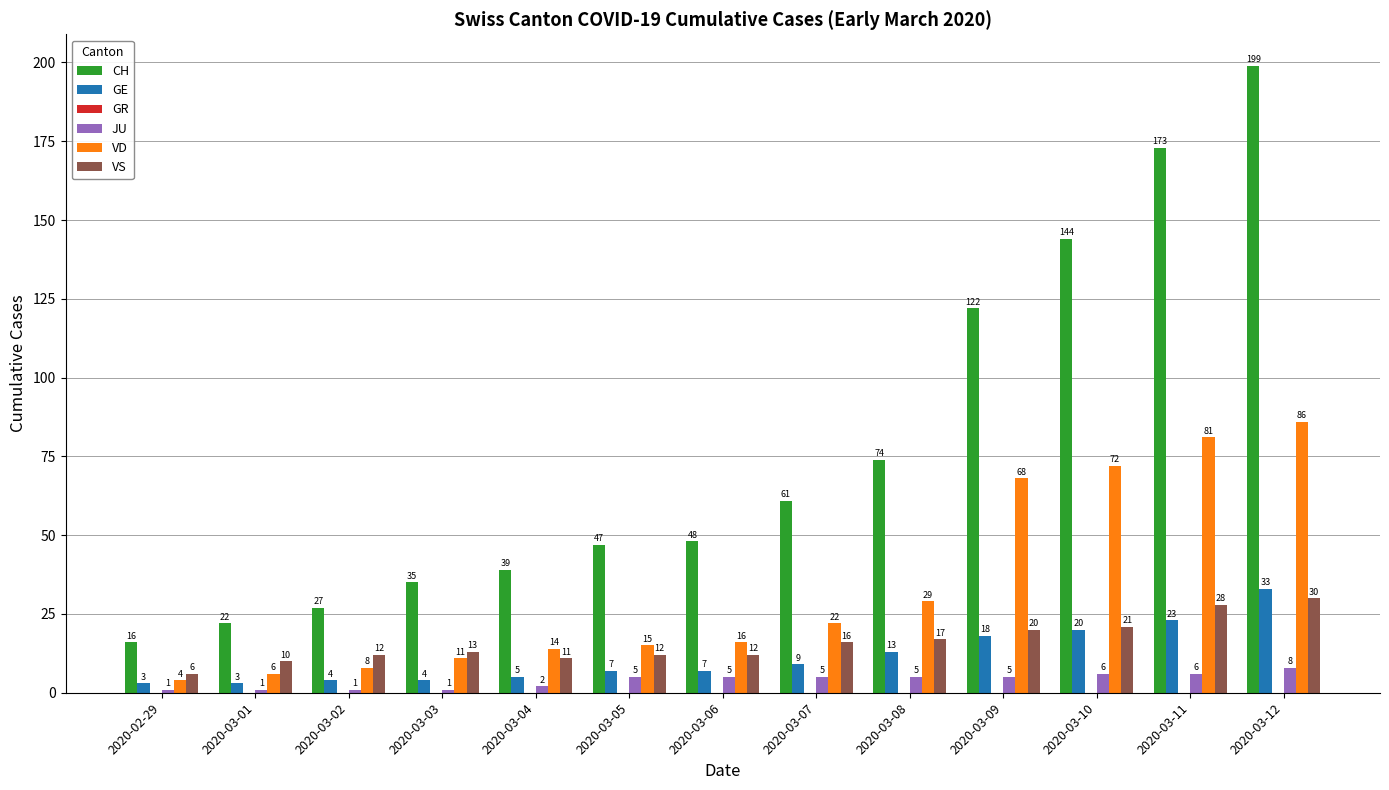

Reading left to right, what are all the values shown in this chart?

CH: 2020-02-29=16	2020-03-01=22	2020-03-02=27	2020-03-03=35	2020-03-04=39	2020-03-05=47	2020-03-06=48	2020-03-07=61	2020-03-08=74	2020-03-09=122	2020-03-10=144	2020-03-11=173	2020-03-12=199
GE: 2020-02-29=3	2020-03-01=3	2020-03-02=4	2020-03-03=4	2020-03-04=5	2020-03-05=7	2020-03-06=7	2020-03-07=9	2020-03-08=13	2020-03-09=18	2020-03-10=20	2020-03-11=23	2020-03-12=33
JU: 2020-02-29=1	2020-03-01=1	2020-03-02=1	2020-03-03=1	2020-03-04=2	2020-03-05=5	2020-03-06=5	2020-03-07=5	2020-03-08=5	2020-03-09=5	2020-03-10=6	2020-03-11=6	2020-03-12=8
VD: 2020-02-29=4	2020-03-01=6	2020-03-02=8	2020-03-03=11	2020-03-04=14	2020-03-05=15	2020-03-06=16	2020-03-07=22	2020-03-08=29	2020-03-09=68	2020-03-10=72	2020-03-11=81	2020-03-12=86
VS: 2020-02-29=6	2020-03-01=10	2020-03-02=12	2020-03-03=13	2020-03-04=11	2020-03-05=12	2020-03-06=12	2020-03-07=16	2020-03-08=17	2020-03-09=20	2020-03-10=21	2020-03-11=28	2020-03-12=30